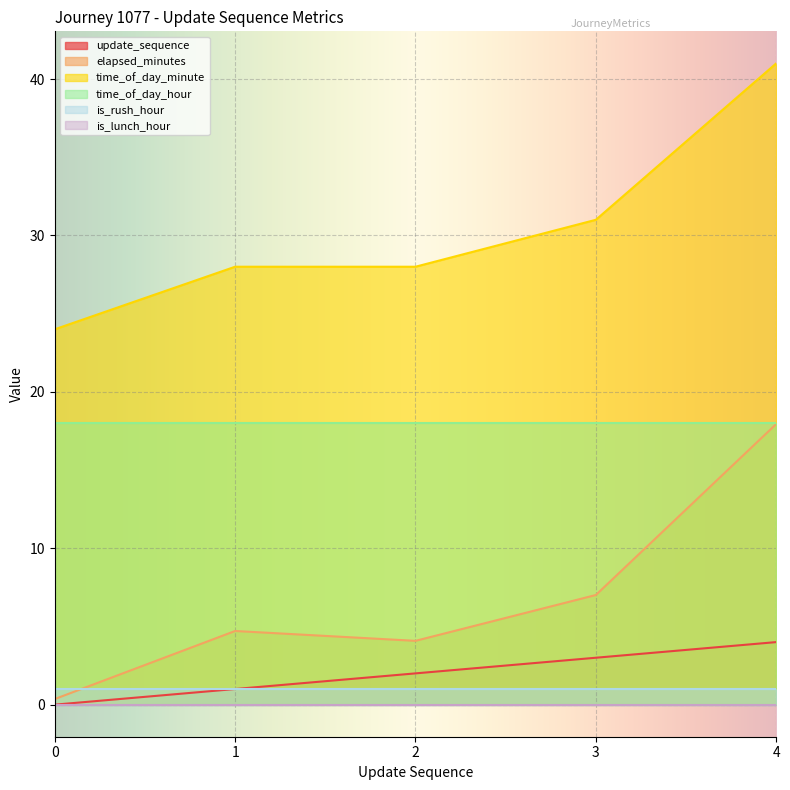

What is the maximum value for elapsed_minutes?

17.9